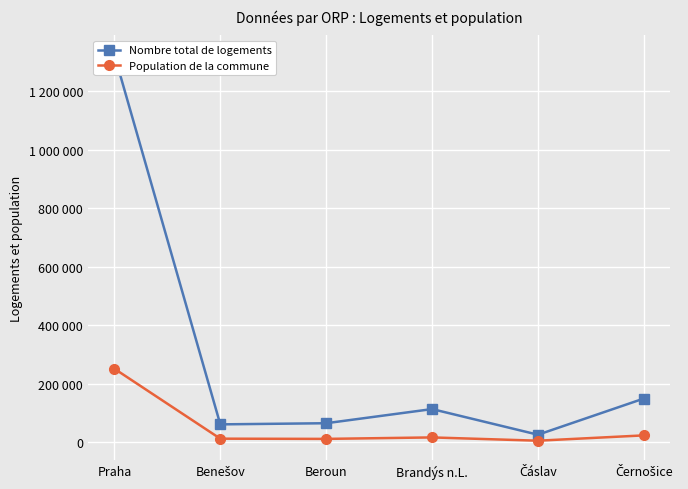

At how many categories does at least one series exceed 366710?

1